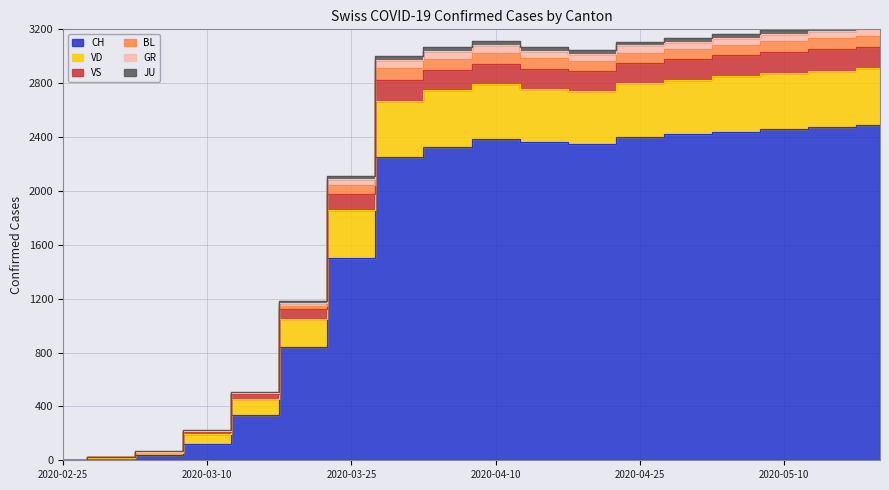

At how many categories does at least one series exceed 1645?

12